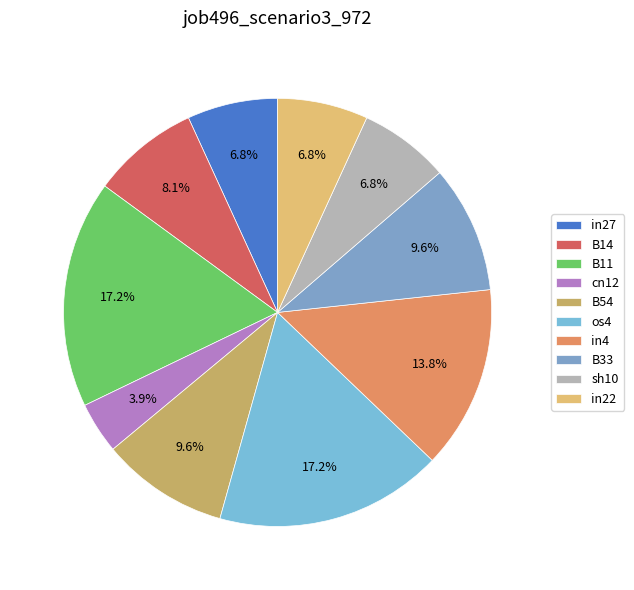

What percentage is the in22 slice, to the nearest percent?

7%